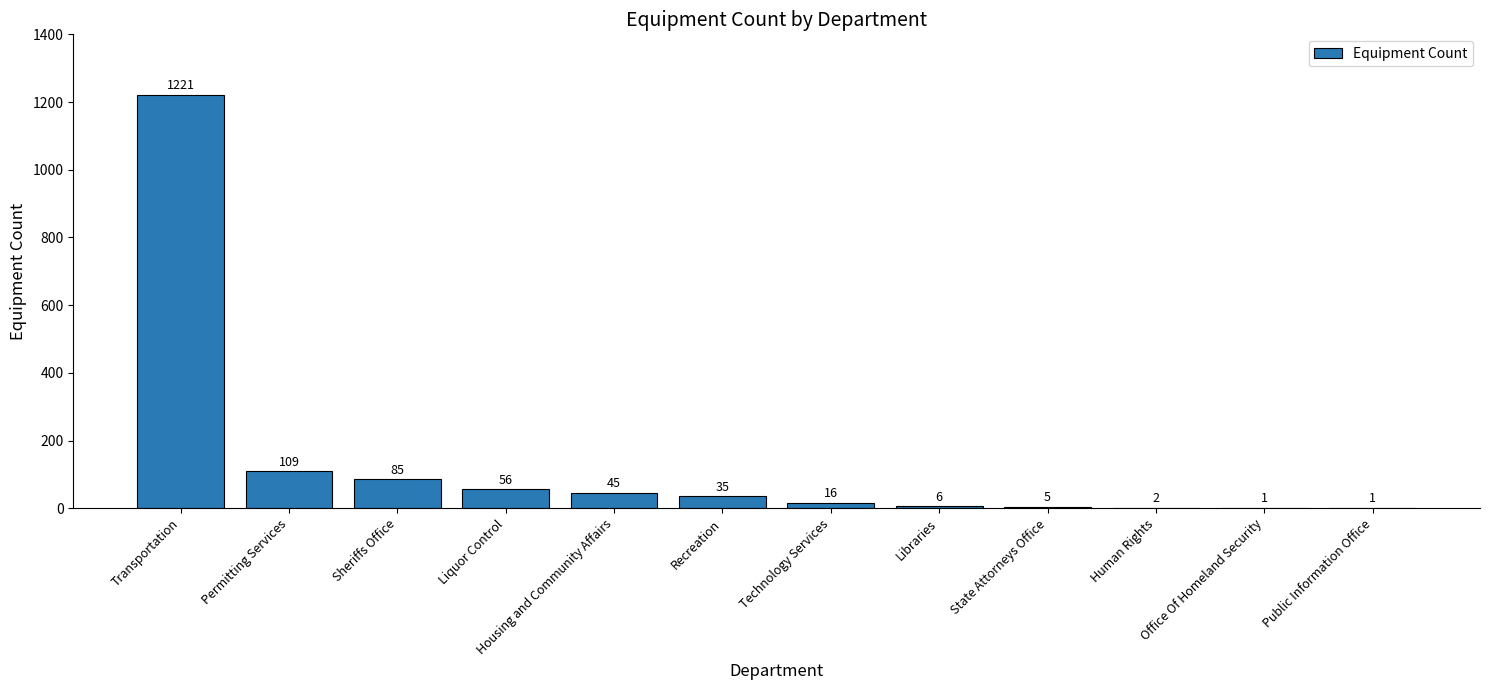

What is the greatest value displayed?

1221